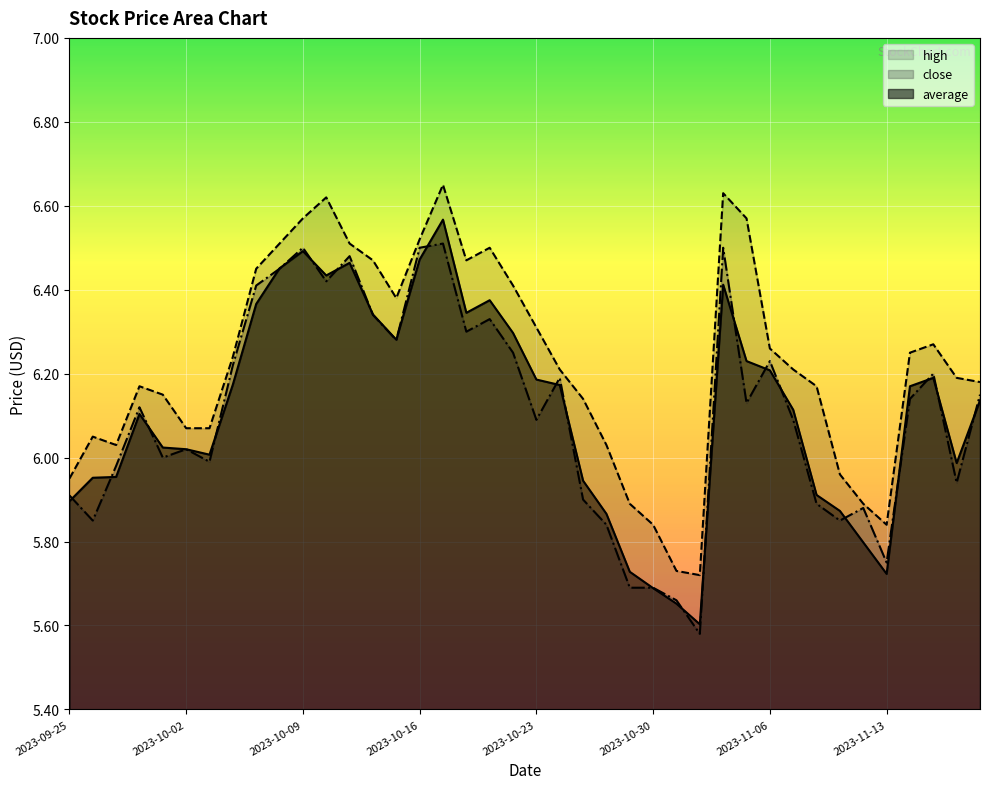

What is the label of the 27th point from the right?

2023-10-12